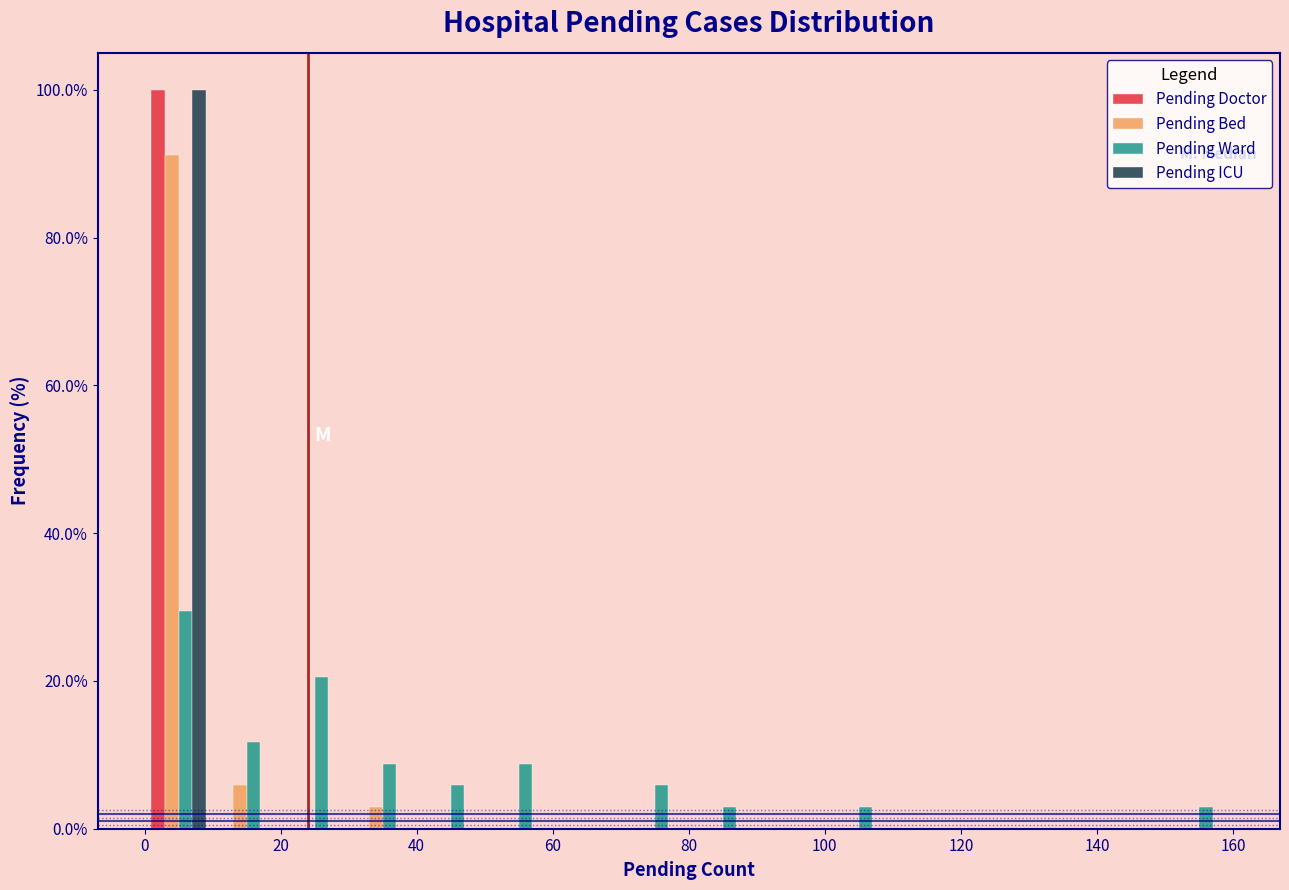

Reading left to right, transcribe this chart: for each range on the x-axis, give the height of each series' bar. The values are not printed on the chart, so give them approximately, as read against the axis.

0 to 10: Pending Doctor=100	Pending Bed=92	Pending Ward=30	Pending ICU=100
10 to 20: Pending Doctor=0	Pending Bed=6	Pending Ward=12	Pending ICU=0
20 to 30: Pending Doctor=0	Pending Bed=0	Pending Ward=20	Pending ICU=0
30 to 40: Pending Doctor=0	Pending Bed=2	Pending Ward=8	Pending ICU=0
40 to 50: Pending Doctor=0	Pending Bed=0	Pending Ward=6	Pending ICU=0
50 to 60: Pending Doctor=0	Pending Bed=0	Pending Ward=8	Pending ICU=0
60 to 70: Pending Doctor=0	Pending Bed=0	Pending Ward=0	Pending ICU=0
70 to 80: Pending Doctor=0	Pending Bed=0	Pending Ward=6	Pending ICU=0
80 to 90: Pending Doctor=0	Pending Bed=0	Pending Ward=2	Pending ICU=0
90 to 100: Pending Doctor=0	Pending Bed=0	Pending Ward=0	Pending ICU=0
100 to 110: Pending Doctor=0	Pending Bed=0	Pending Ward=2	Pending ICU=0
110 to 120: Pending Doctor=0	Pending Bed=0	Pending Ward=0	Pending ICU=0
120 to 130: Pending Doctor=0	Pending Bed=0	Pending Ward=0	Pending ICU=0
130 to 140: Pending Doctor=0	Pending Bed=0	Pending Ward=0	Pending ICU=0
140 to 150: Pending Doctor=0	Pending Bed=0	Pending Ward=0	Pending ICU=0
150 to 160: Pending Doctor=0	Pending Bed=0	Pending Ward=2	Pending ICU=0